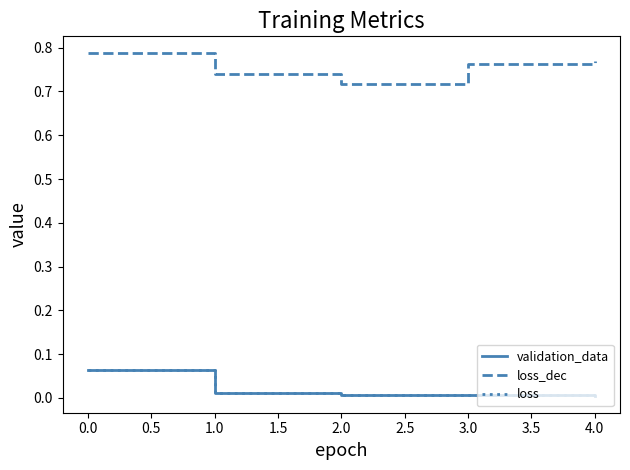

The loss series shows 0.0 at 2.0. True or false?

True